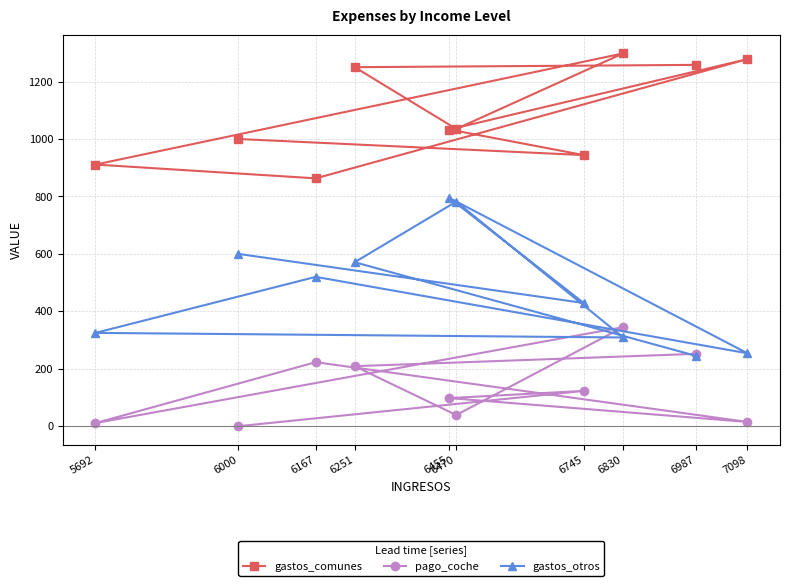

How many categories are shown in the chart?

10